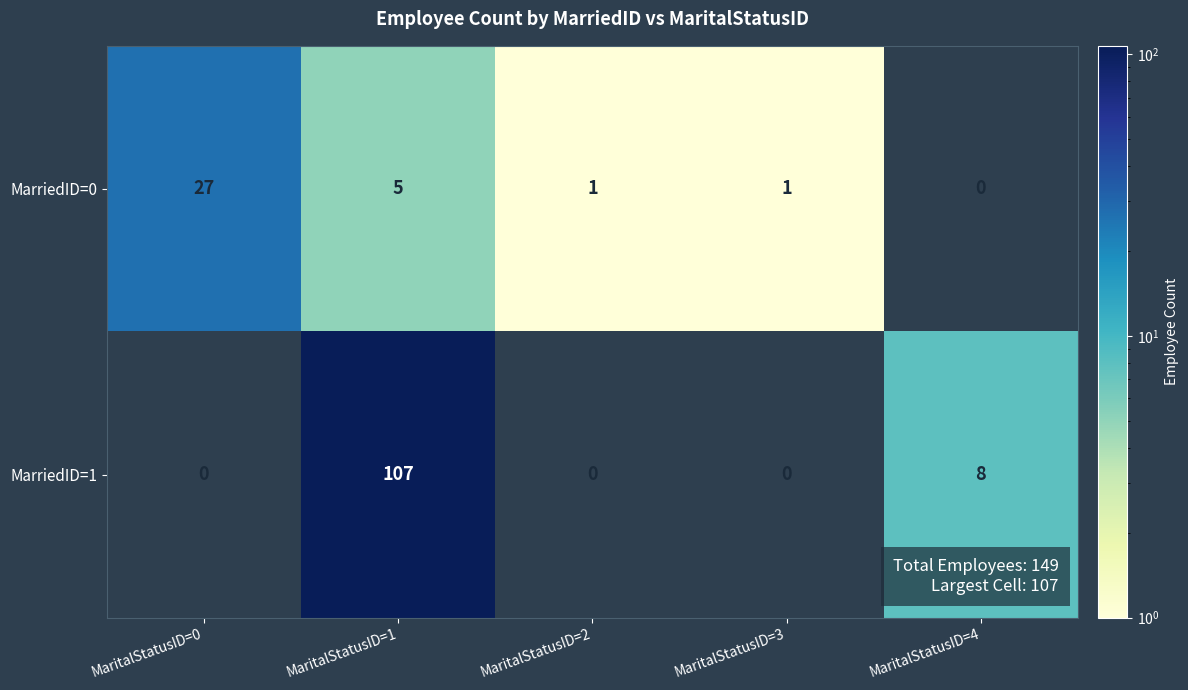

The value of MarriedID=0 at MaritalStatusID=3 is 1. True or false?

True